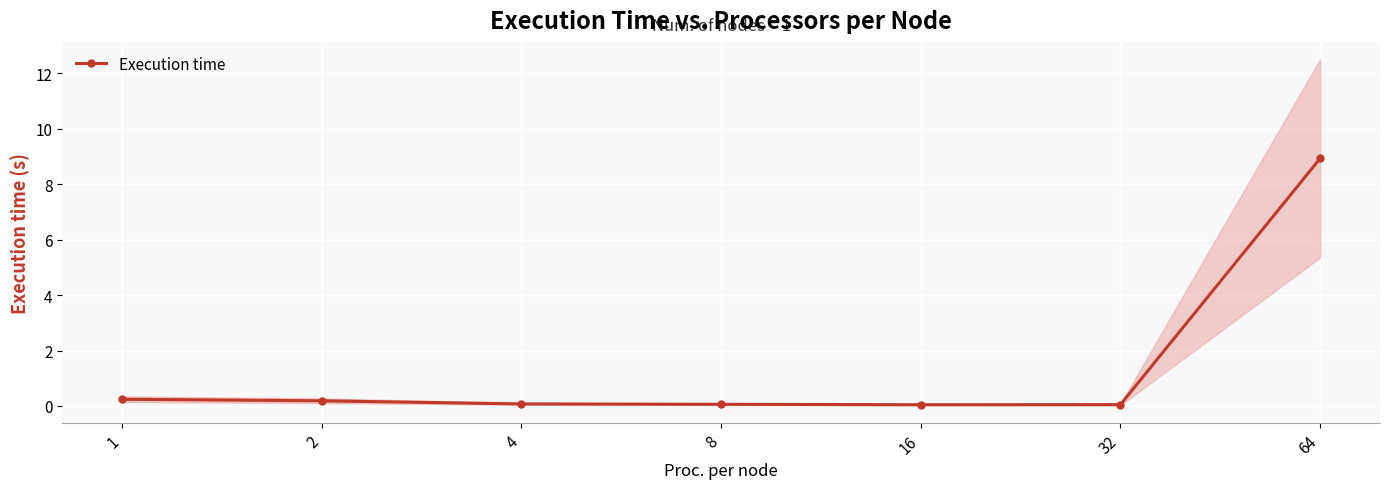

Between 2 and 16, which is larger?

2